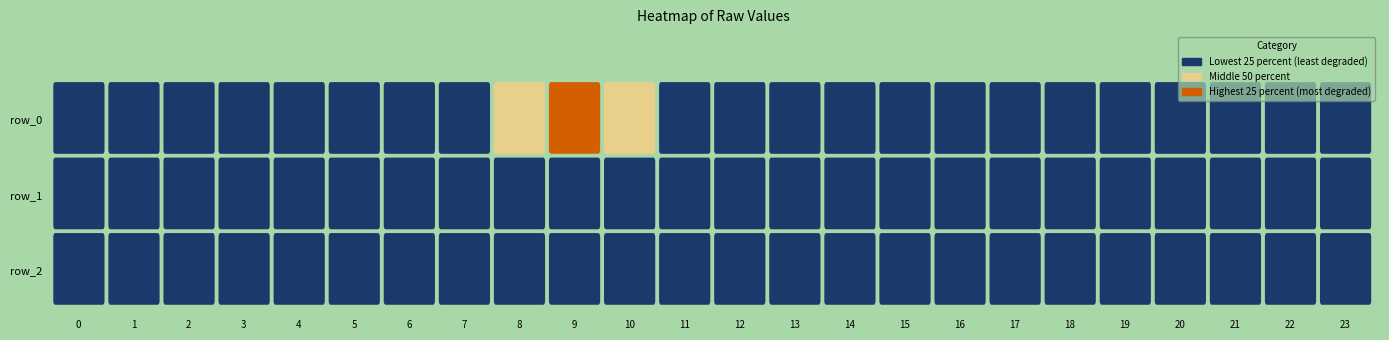

What is the maximum value shown in the chart?

349.1